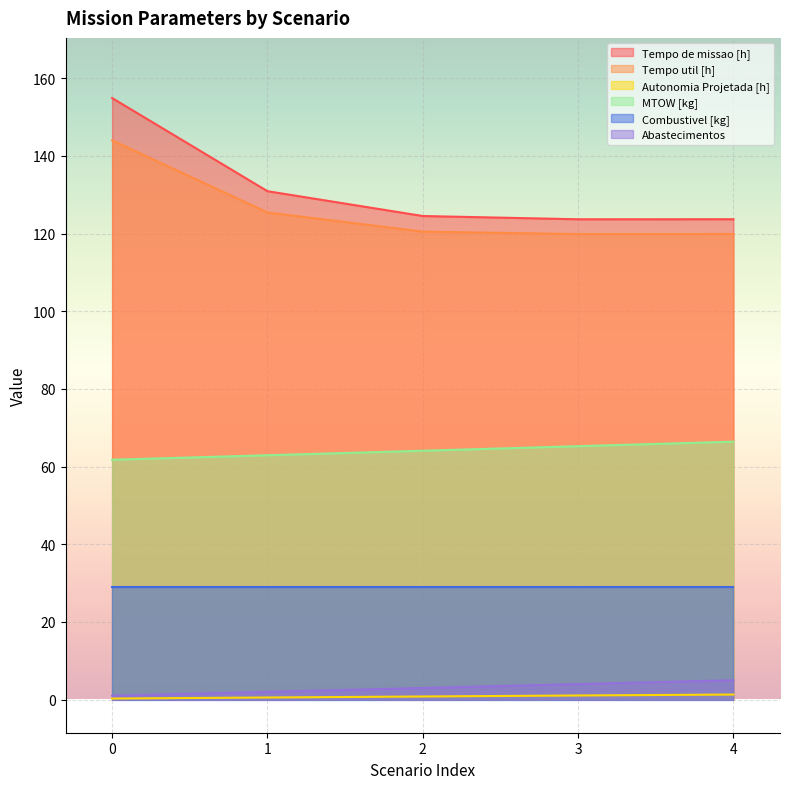

At how many categories does at least one series exceed 70?

5